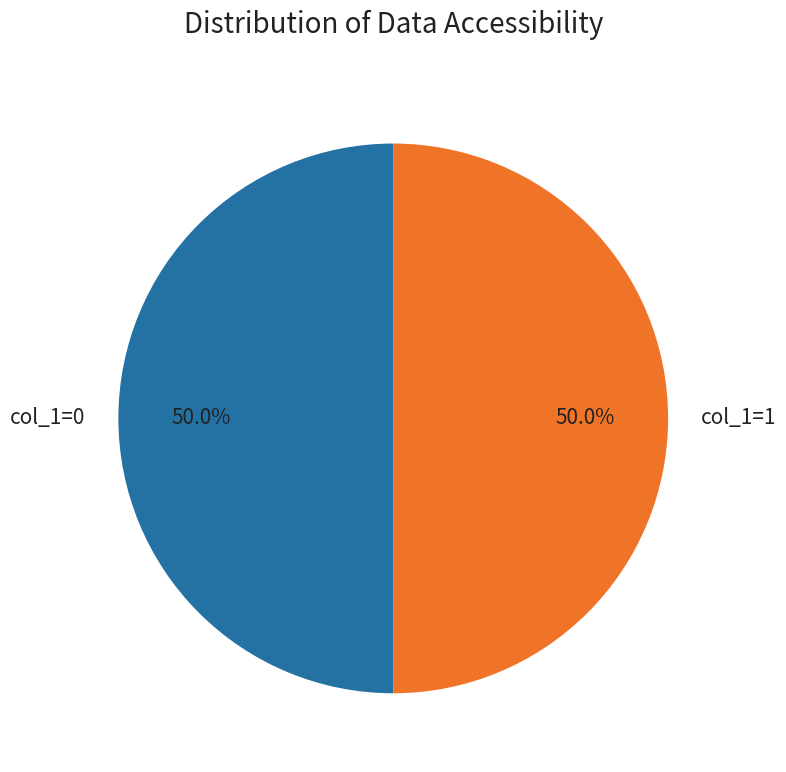

What is the ratio of the value at col_1=0 to the value at col_1=1?

1.0